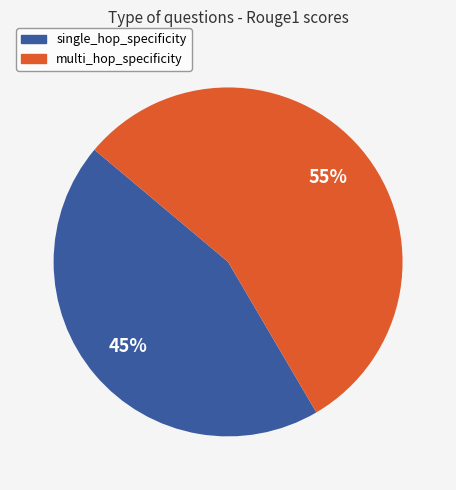

To the nearest percent, what portion does single_hop_specificity represent?

45%